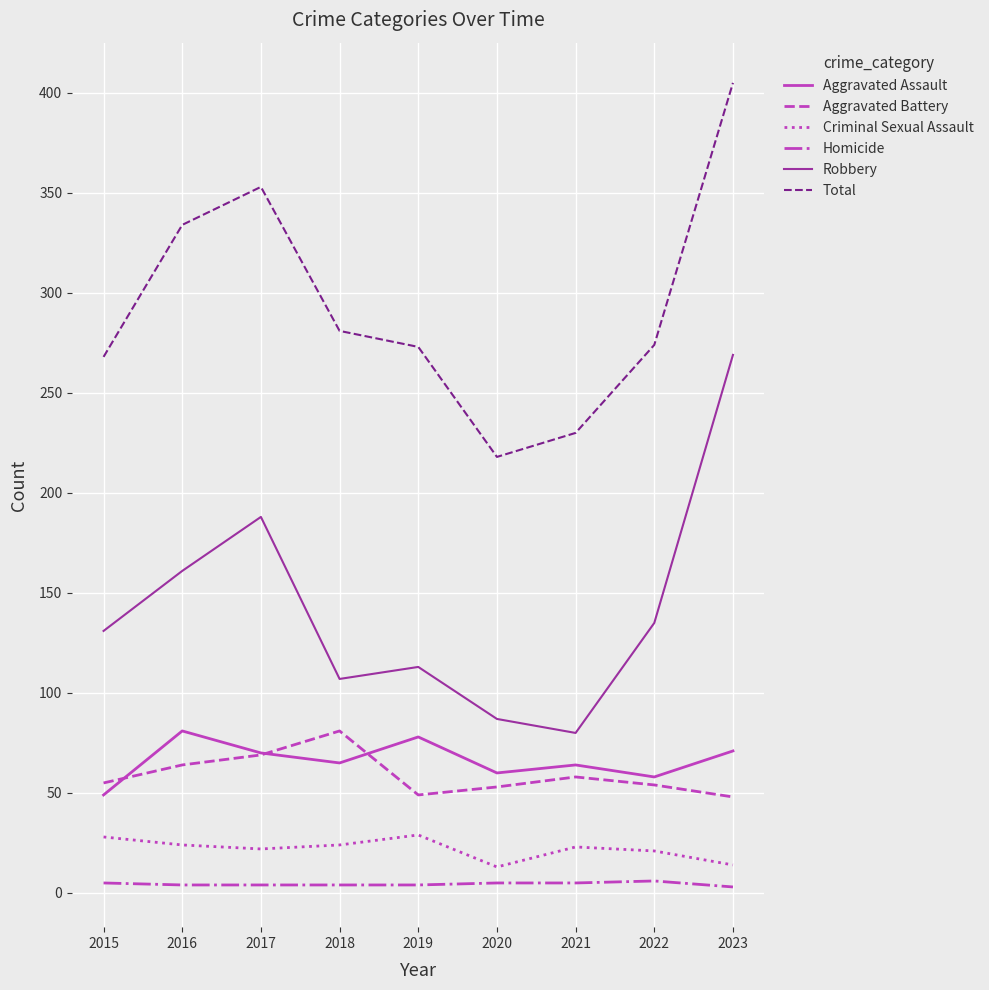

Is it true that Robbery equals 113 at 2019?

True